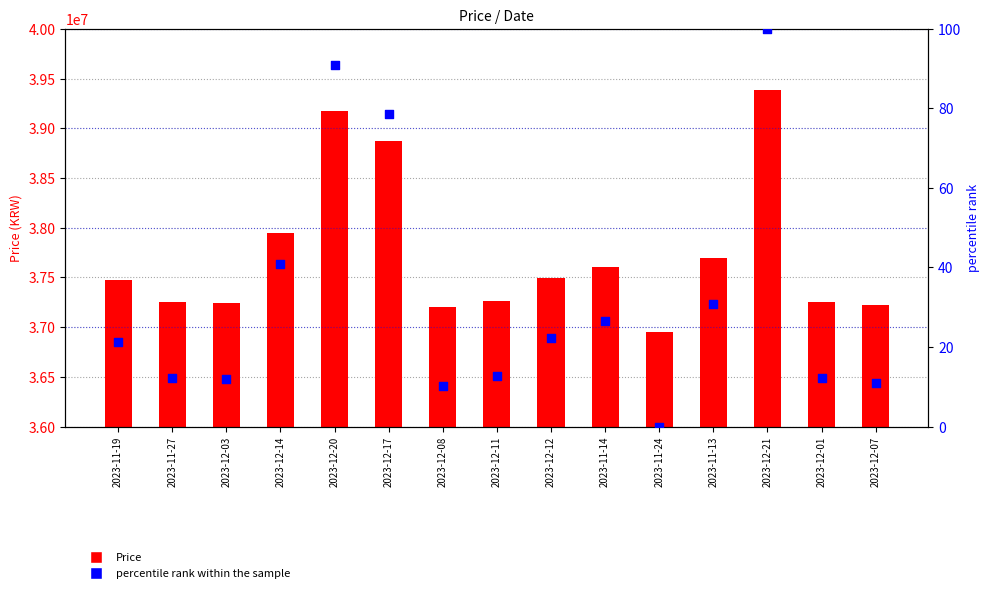

Which series has the largest Y range (max minus min)?

Price